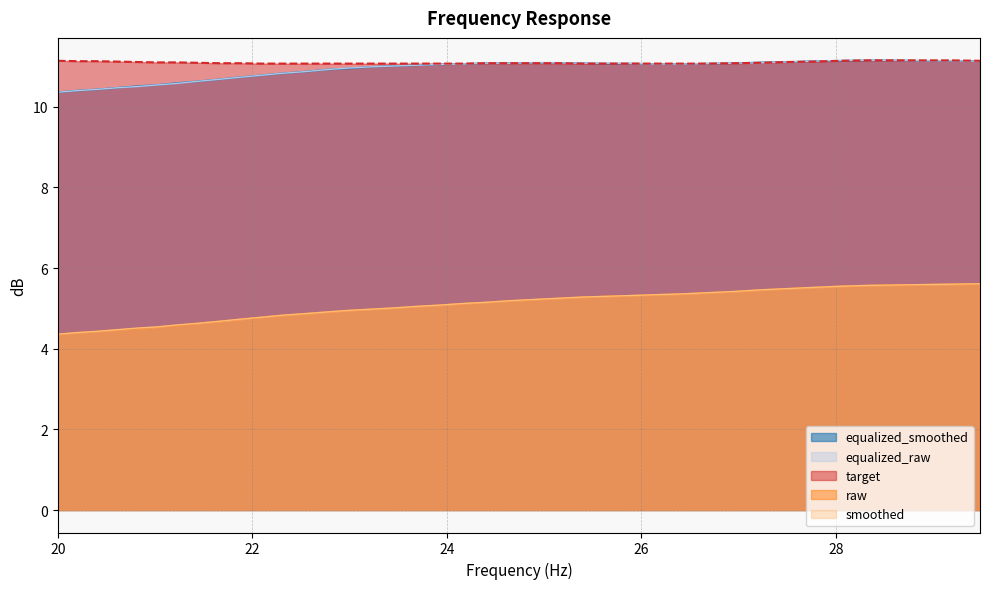

What is the minimum value for equalized_smoothed?

10.4